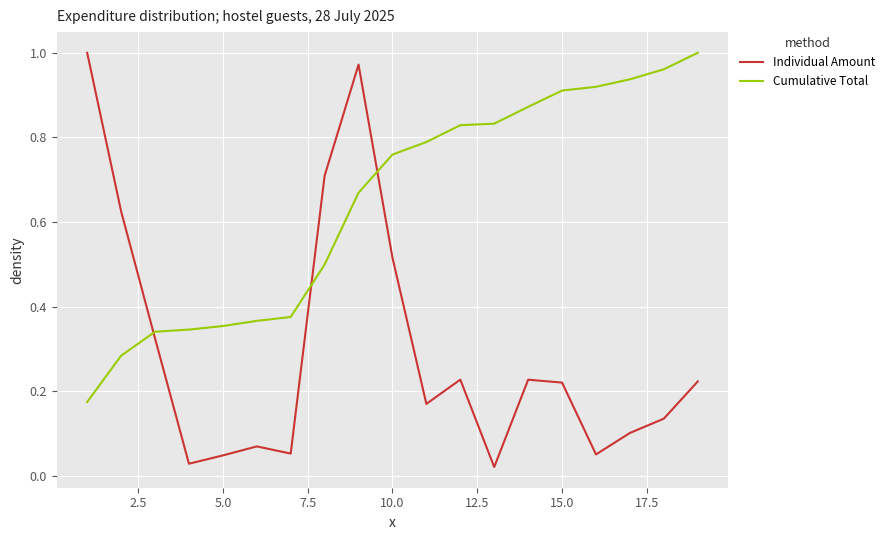

How many intersections are there between Cumulative Total and Individual Amount?

3